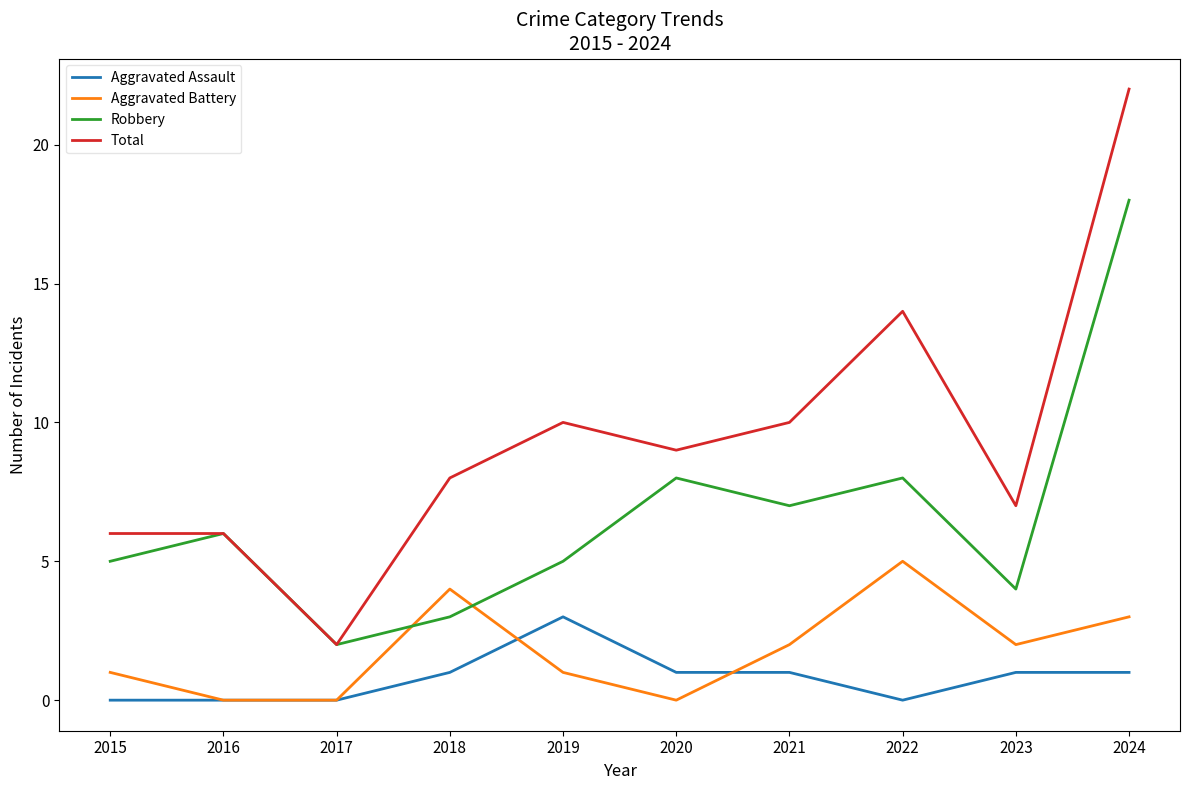

What is the sum of the Aggravated Assault values at 2023 and 2021?

2